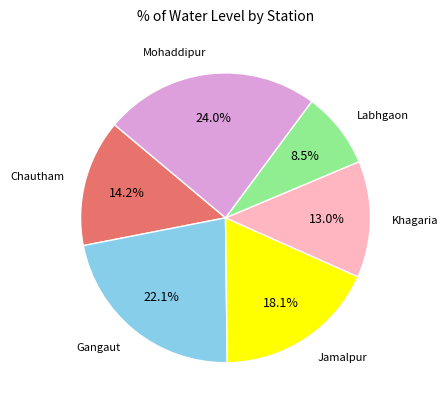

Is there any slice that represents more than half of the pie?

No